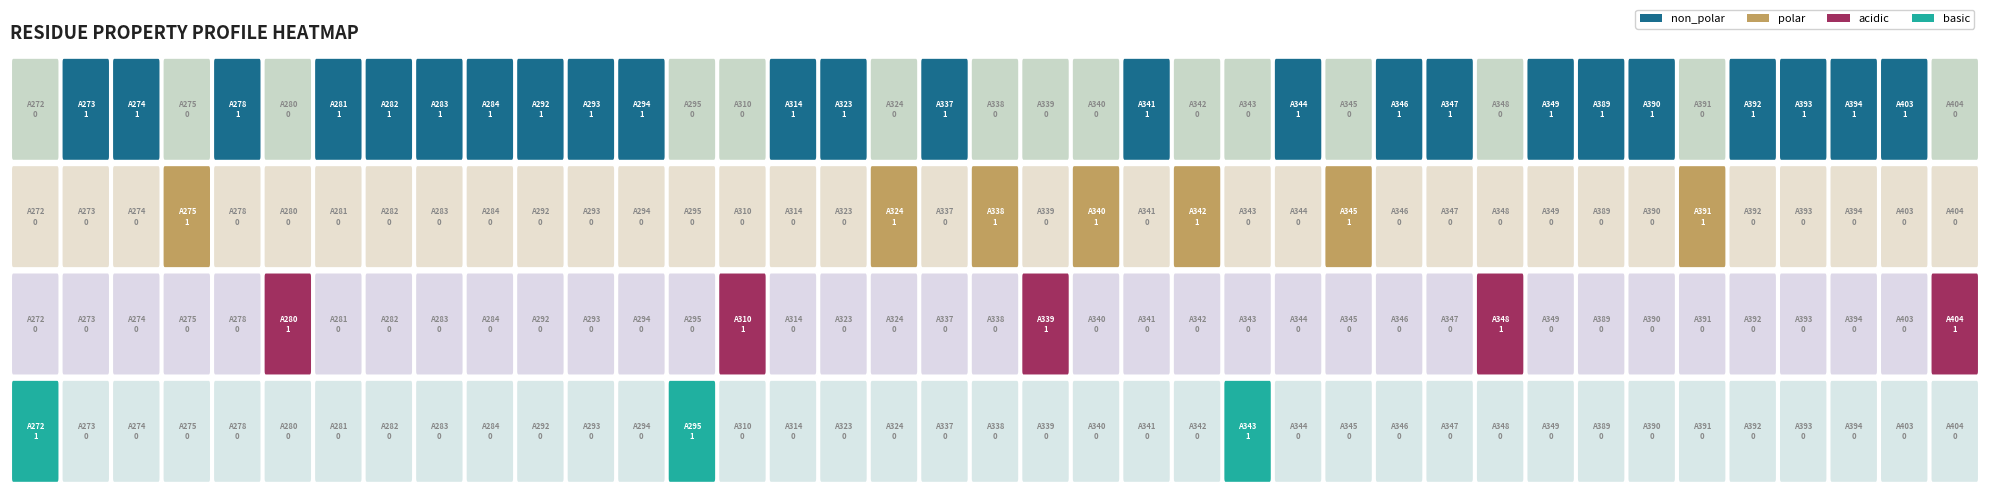

Which series has the largest total across all categories?

non_polar